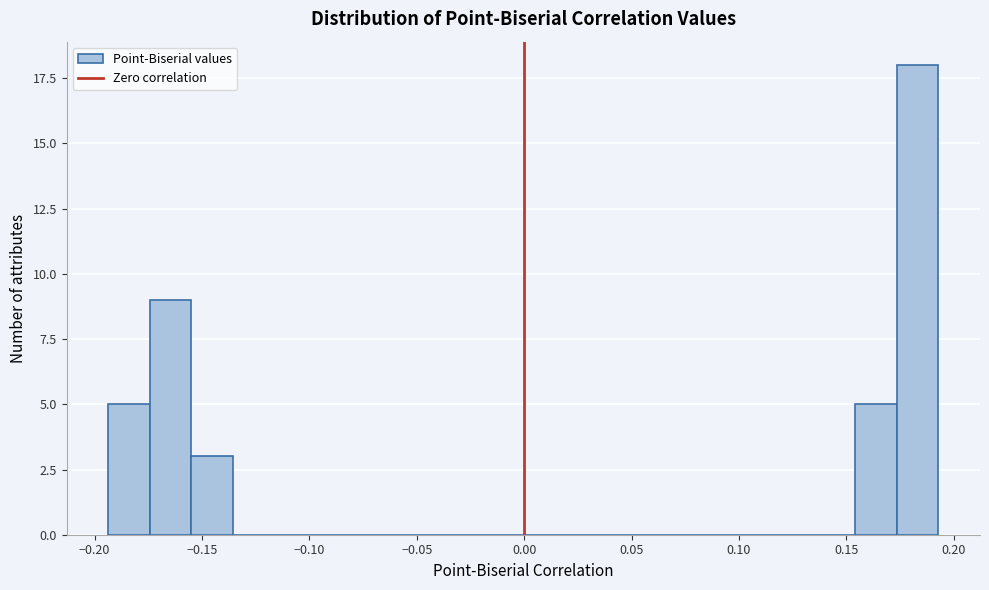

Around what value on the x-axis is the tallest bar? Give the approximate position of its centre, as read against the axis.

0.185